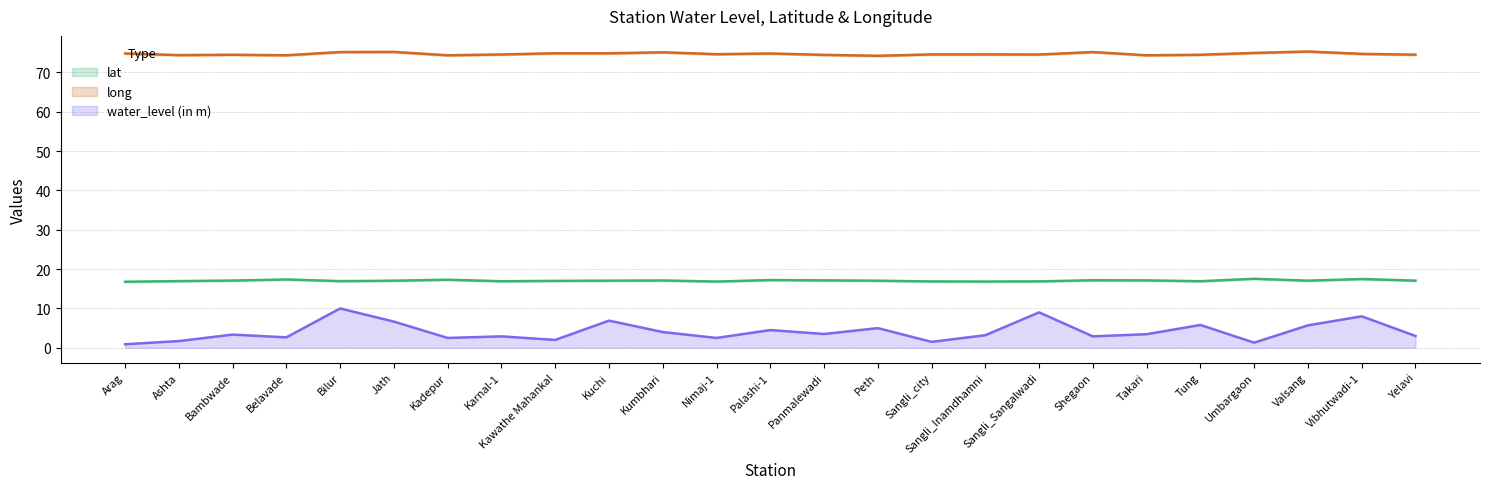

What is the label of the 5th point from the left?

Bilur